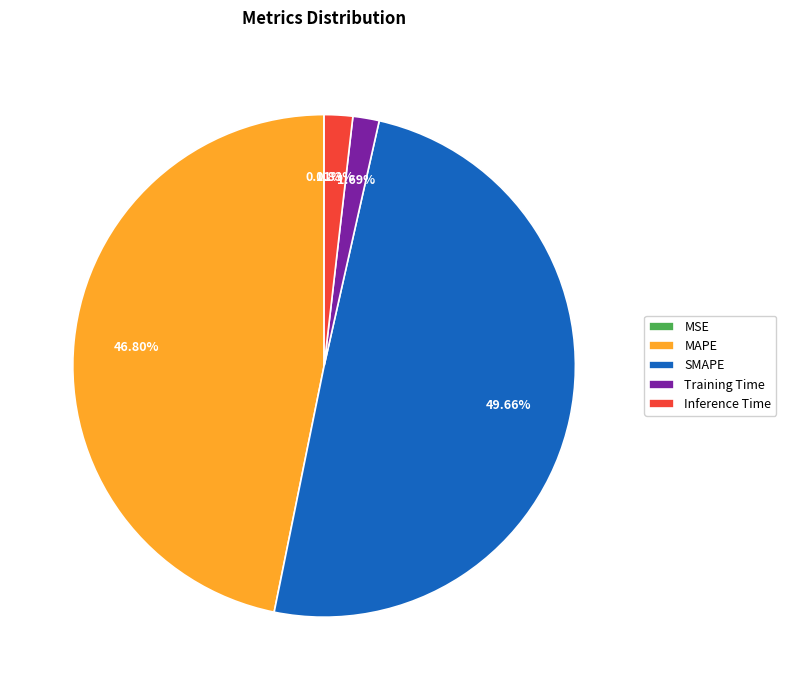

What portion of the pie excludes Inference Time?

98.2%